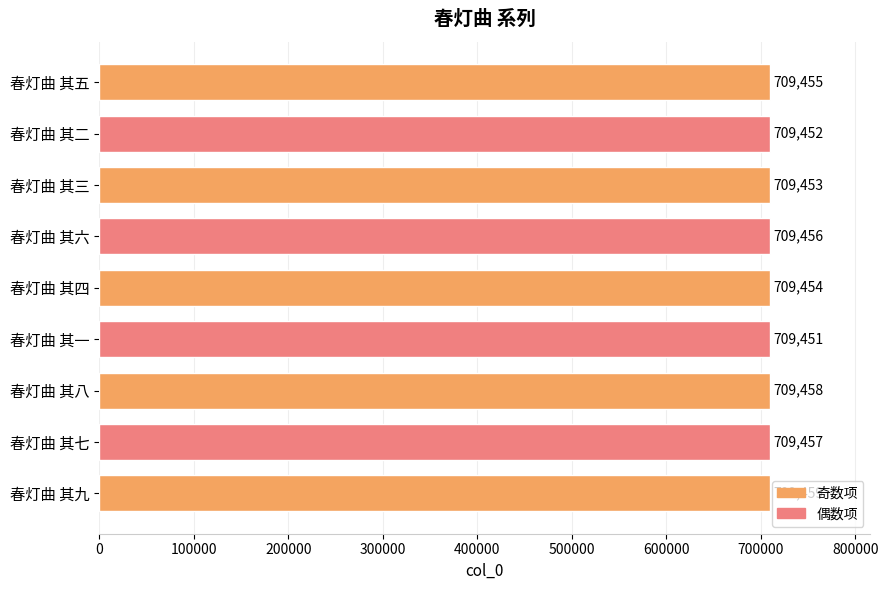

List the labels in order of value, smallest first.

春灯曲 其一, 春灯曲 其二, 春灯曲 其三, 春灯曲 其四, 春灯曲 其五, 春灯曲 其六, 春灯曲 其七, 春灯曲 其八, 春灯曲 其九